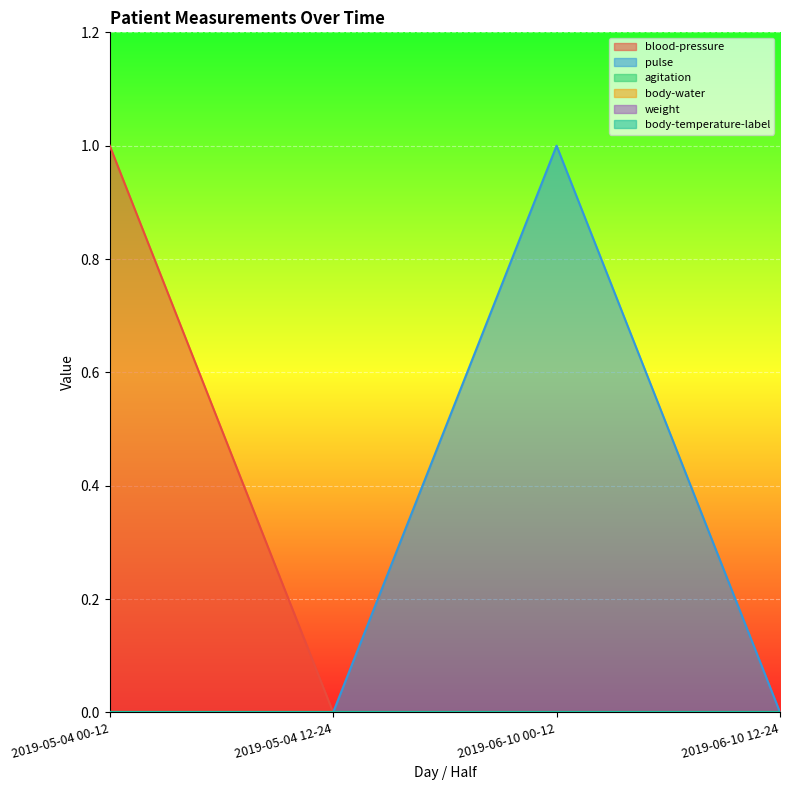

At how many categories does at least one series exceed 0?

2